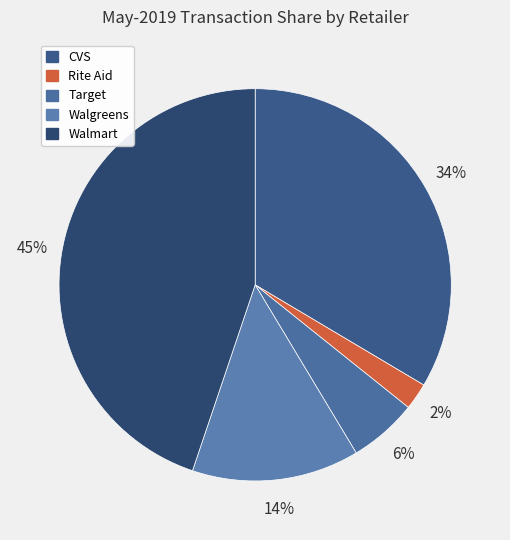

Count the number of slices in the pie.

5